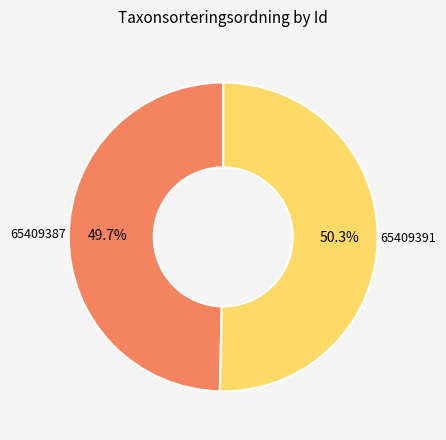

Does any single category account for the majority?

Yes